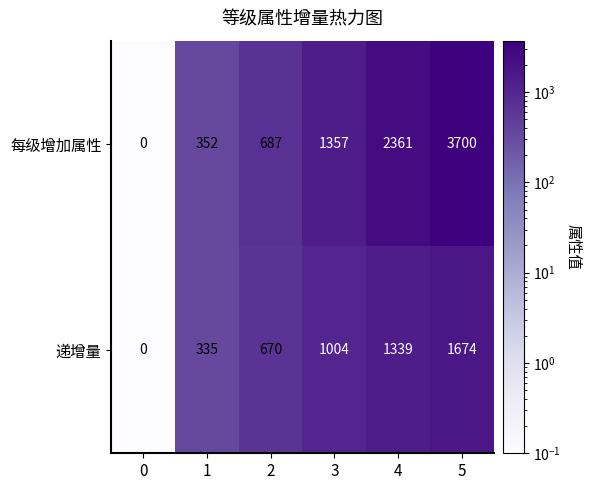

At 2, list the series in order from largest to smallest.

每级增加属性, 递增量